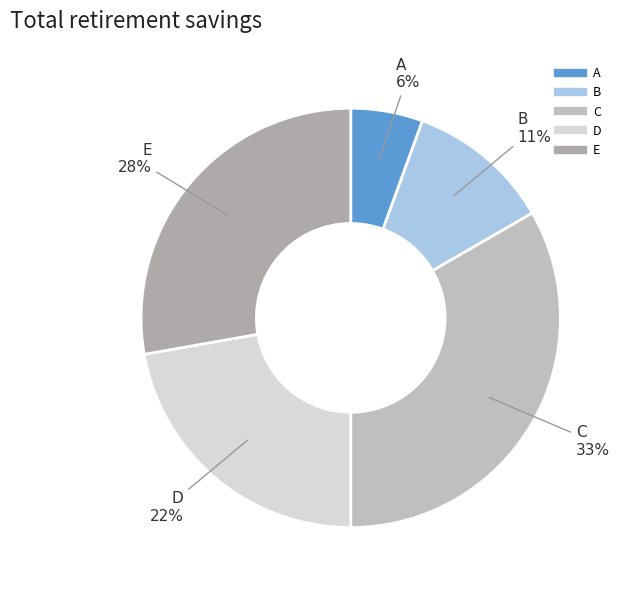

Is there a majority slice in this chart?

No